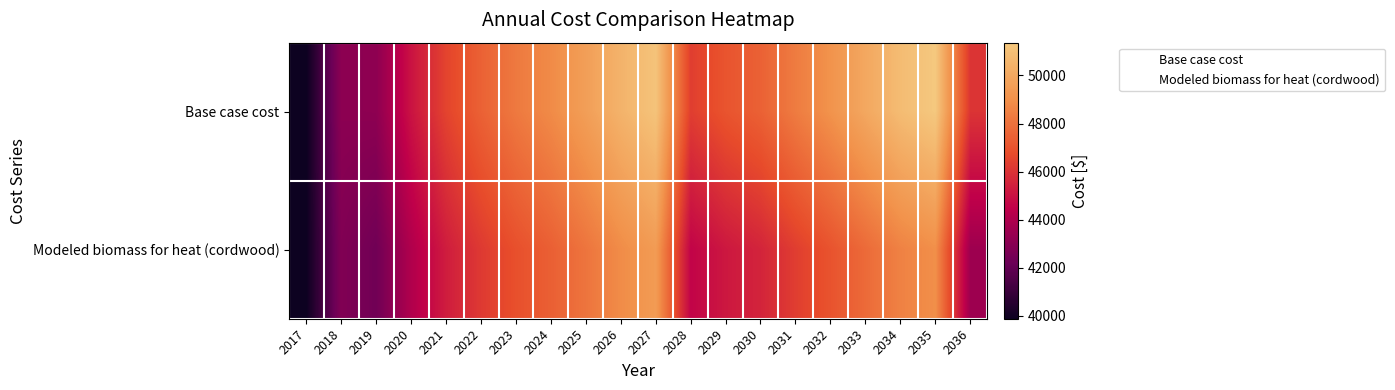

Which series has the largest range (max minus min)?

Base case cost